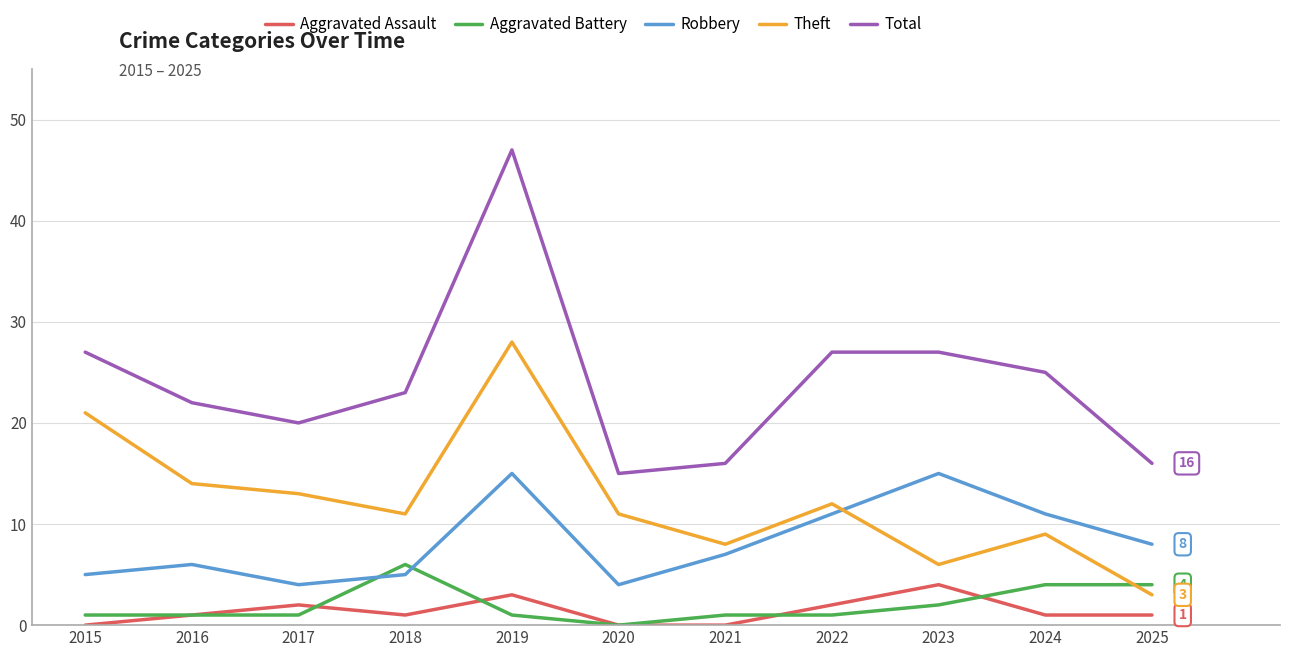

What is the difference between the Aggravated Assault values at 2016 and 2015?

1